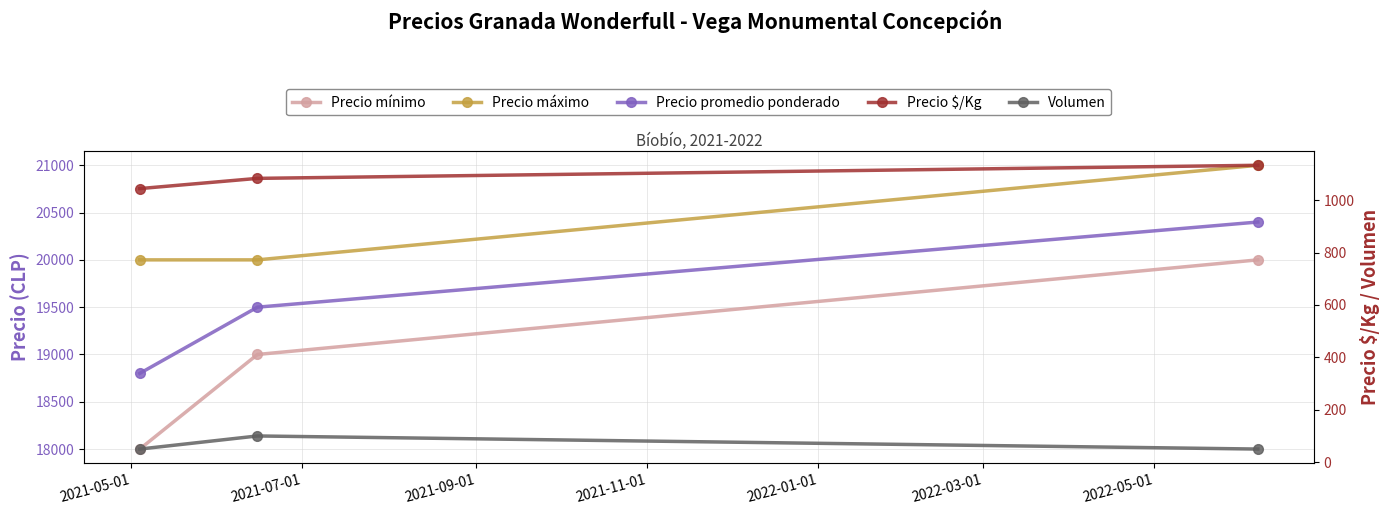

At which label is Precio $/Kg closest to 1088?

2021-07-01